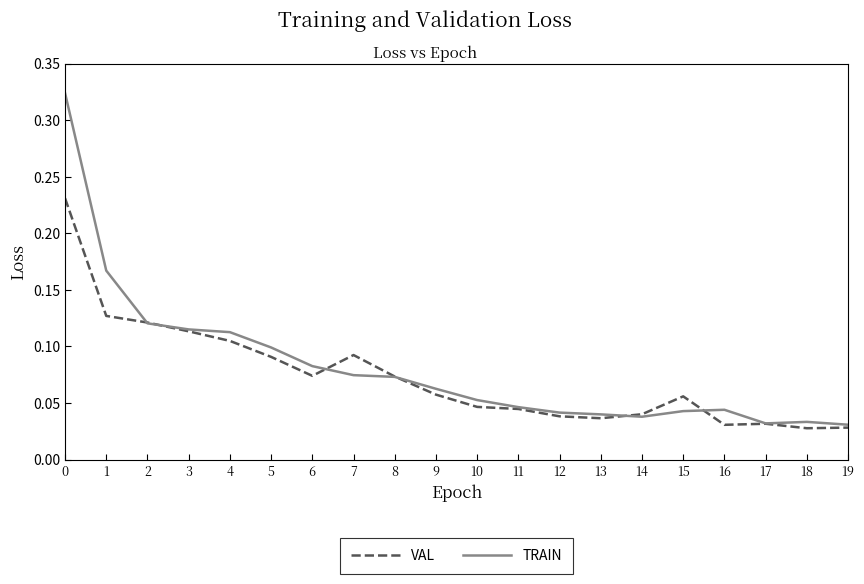

How many categories are shown in the chart?

20